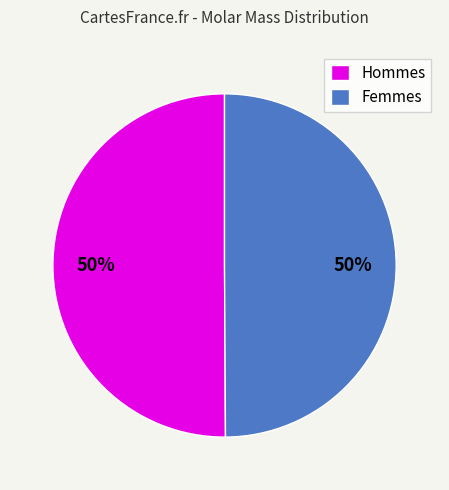

Is it true that Hommes is 50% of the pie?

True